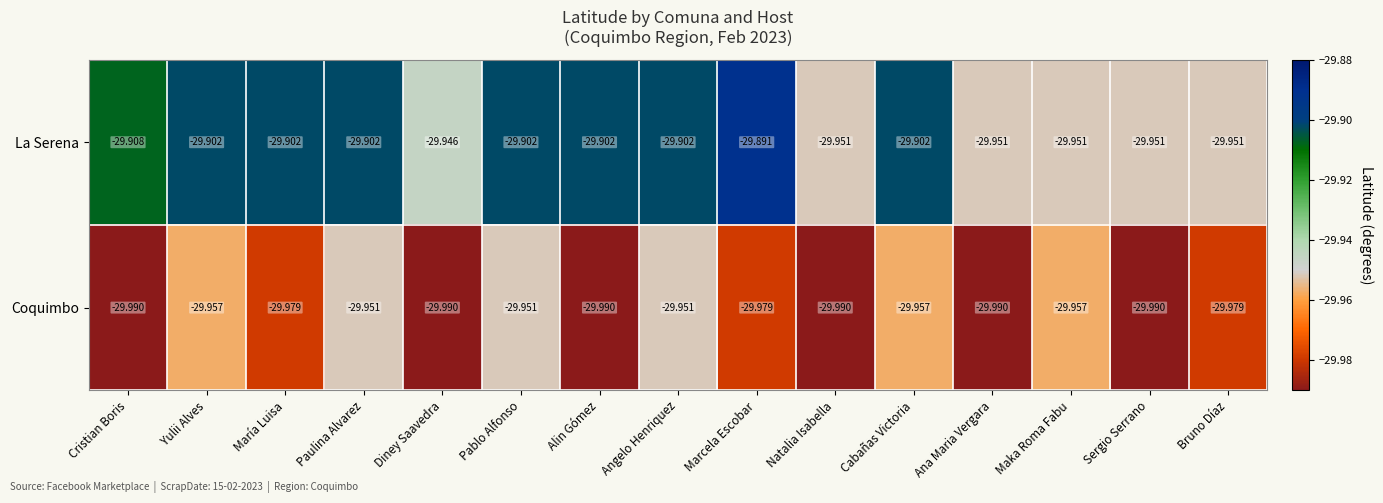

Which series has the widest spread of values?

La Serena